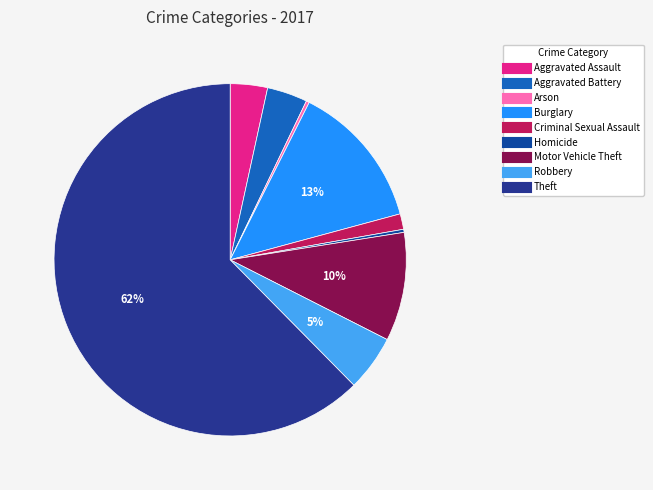

To the nearest percent, what is the combined percentage of Arson and Motor Vehicle Theft?

10%